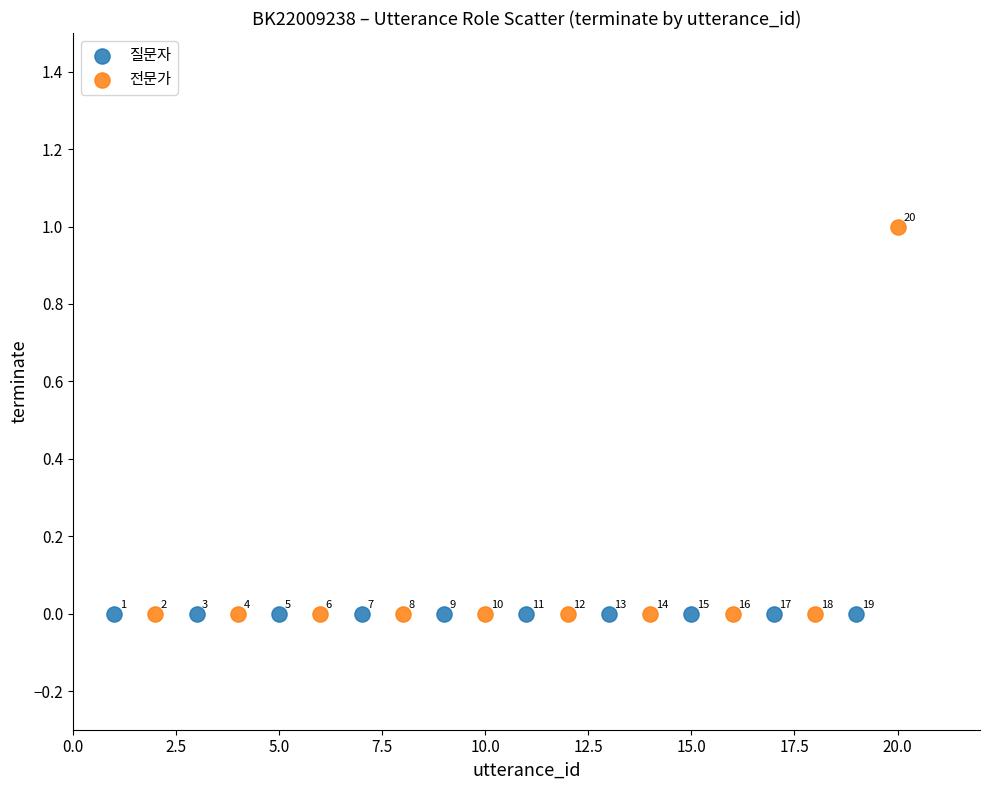

Which series reaches the maximum Y coordinate?

전문가